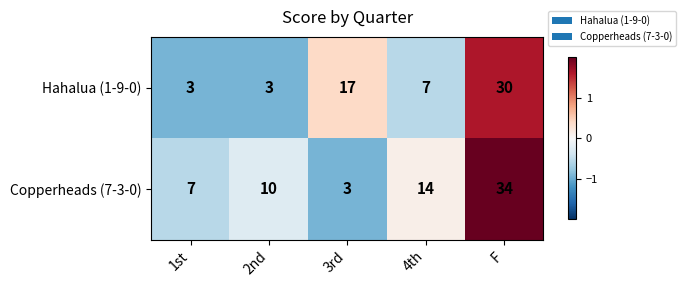

What is the difference between the maximum and second lowest values in the Hahalua (1-9-0) series?

27